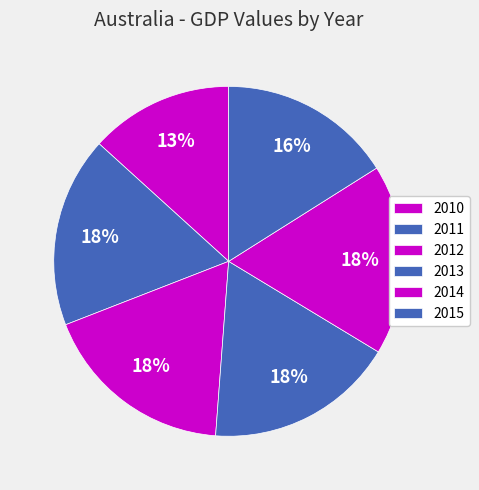

What is the largest slice in the pie chart?

2012